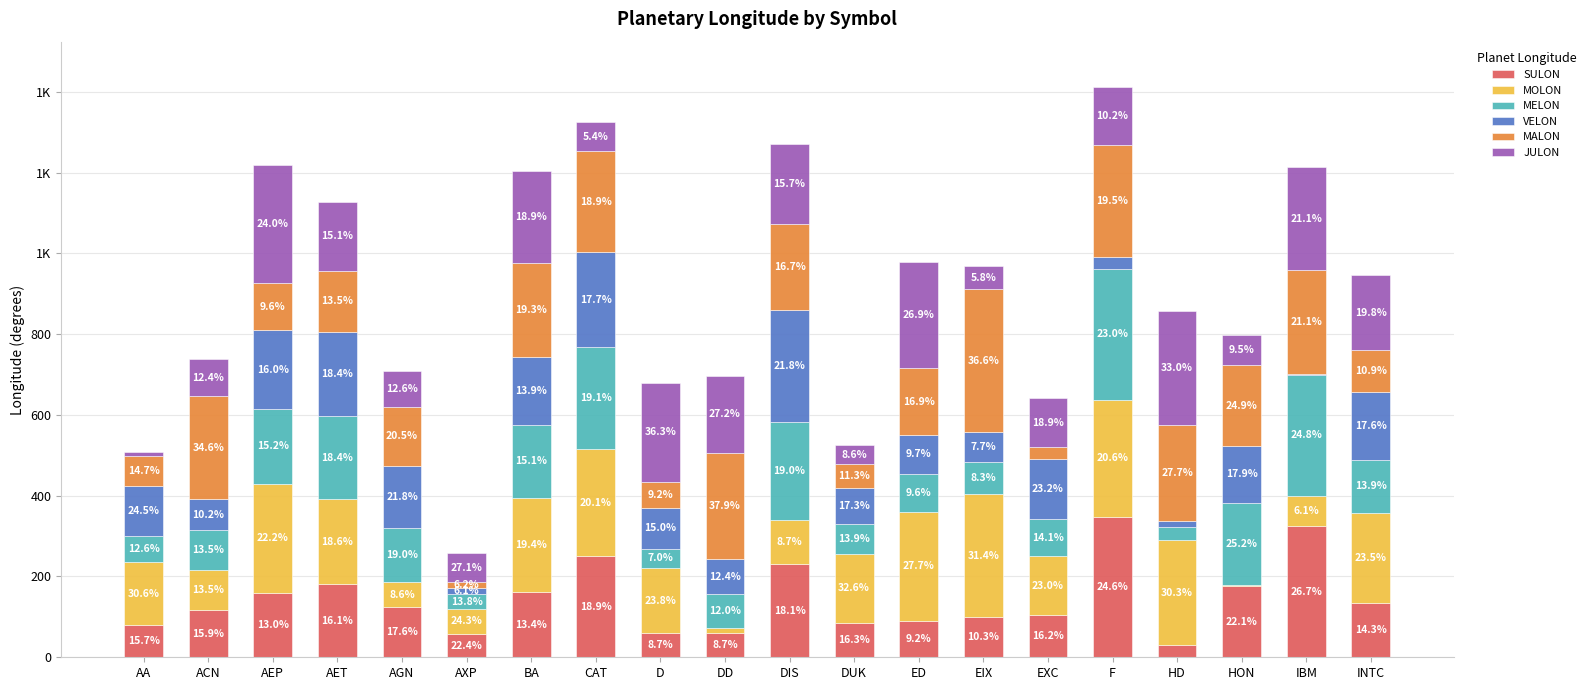

Are the bars horizontal?

No